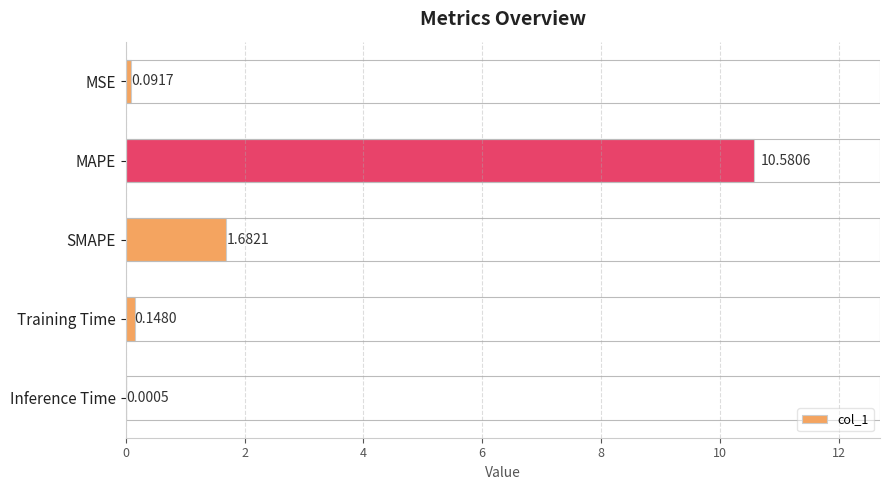

What is the sum of all values?

12.5